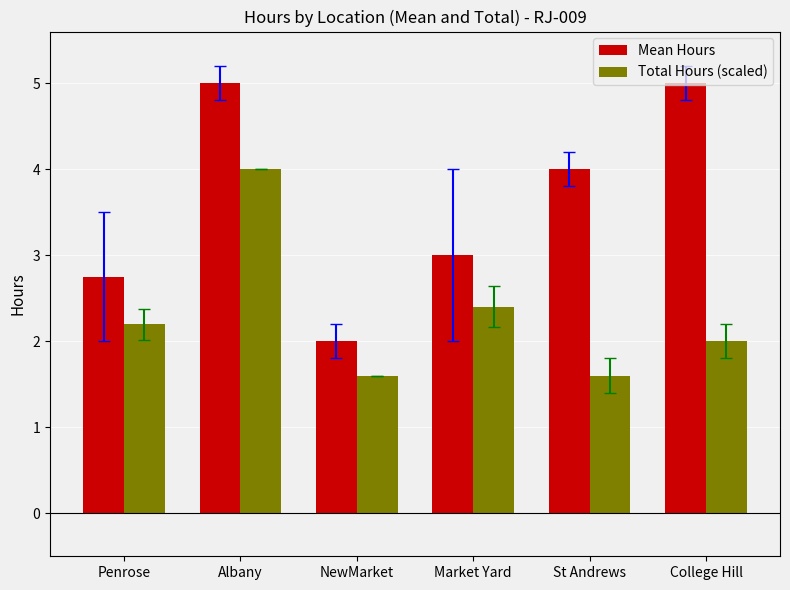

Which series has the largest total across all categories?

Mean Hours